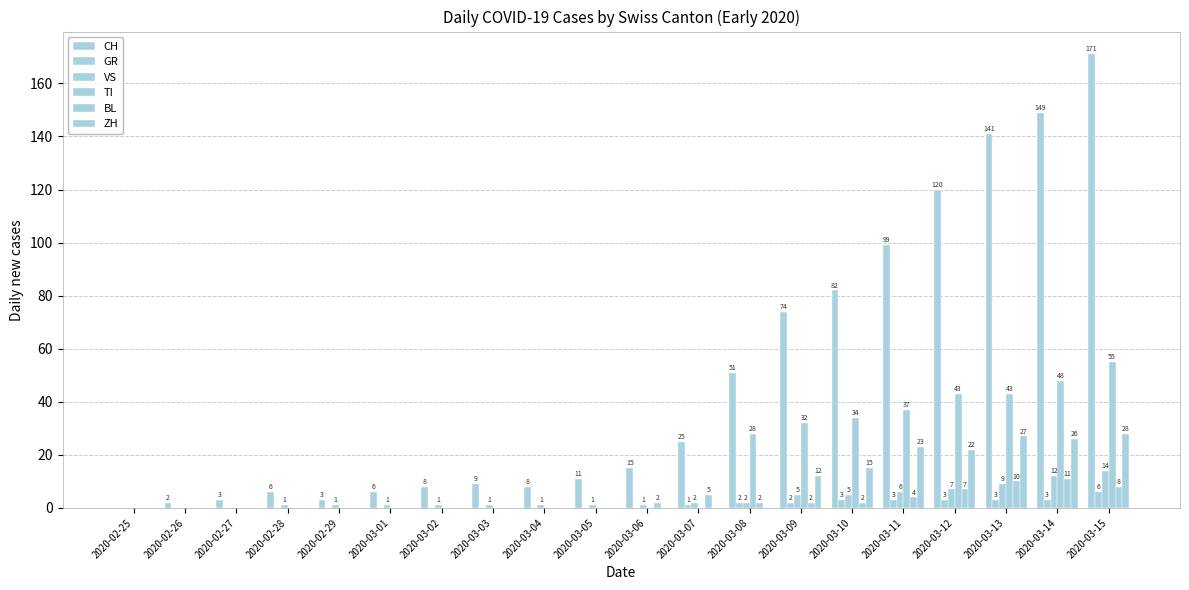

How many data points in TI are above 0?

8